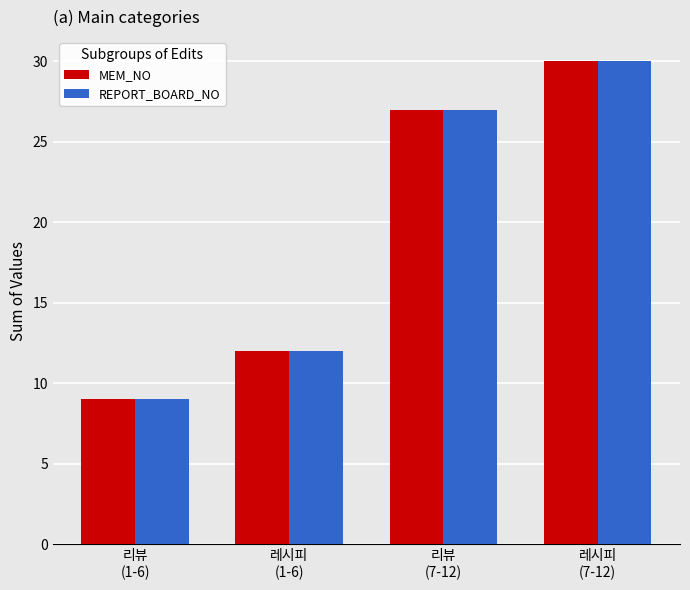

How many REPORT_BOARD_NO values are between 12 and 30?

3